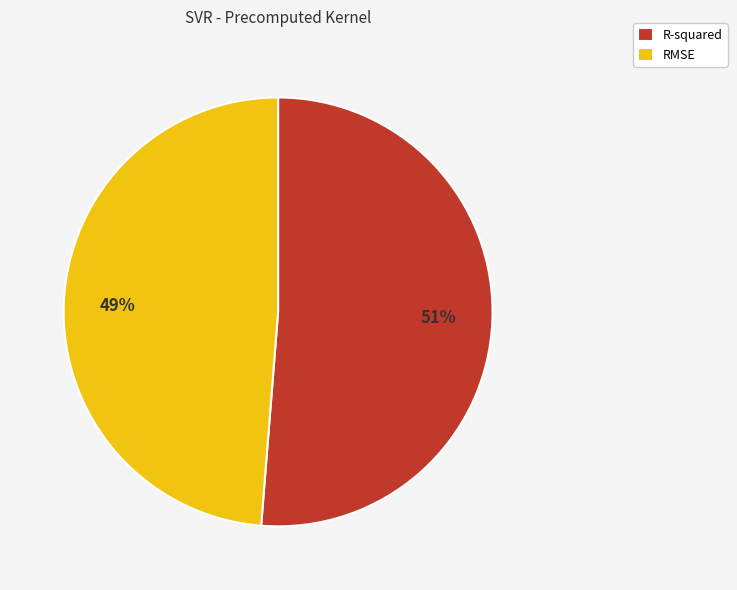

Is the sum of RMSE and R-squared greater than half?

Yes